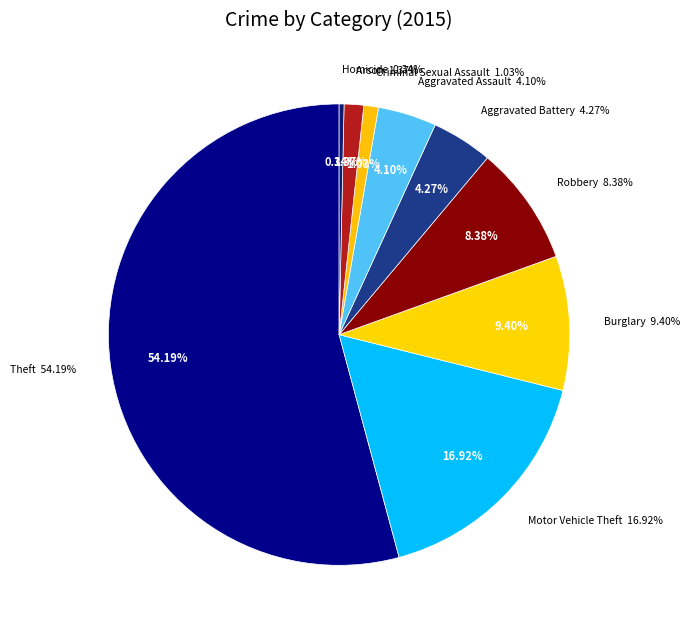

What is the smallest slice in the pie chart?

Homicide